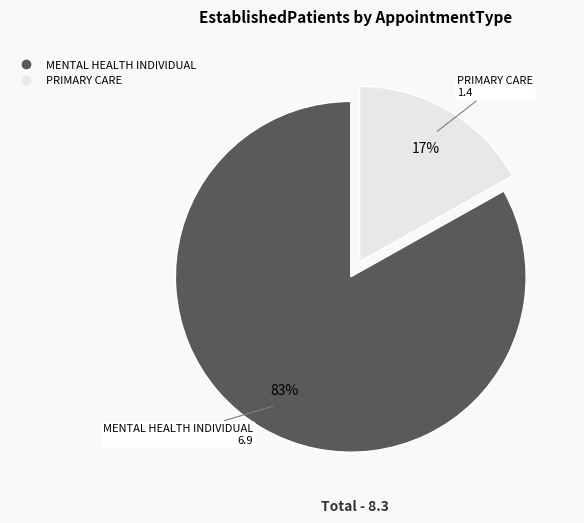

Does any single category account for the majority?

Yes